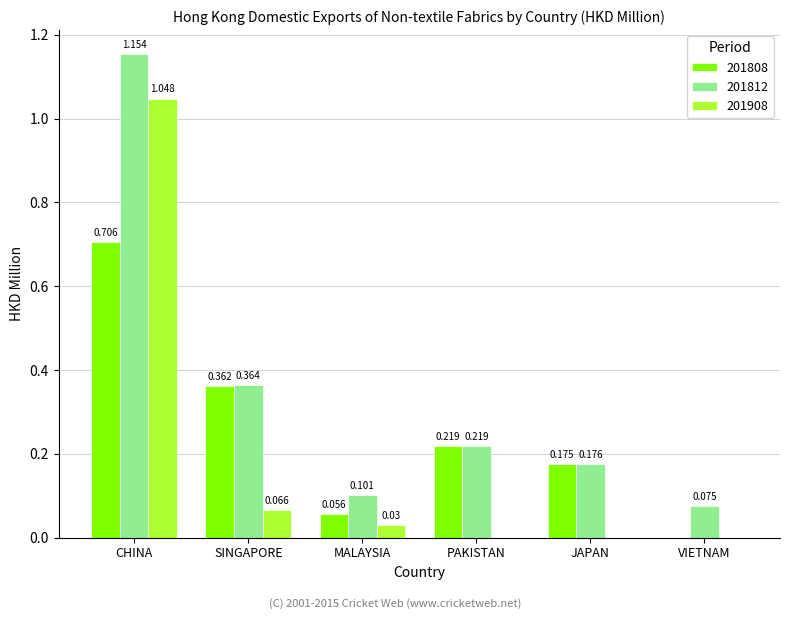

Are the bars grouped side by side (vs. stacked)?

Yes